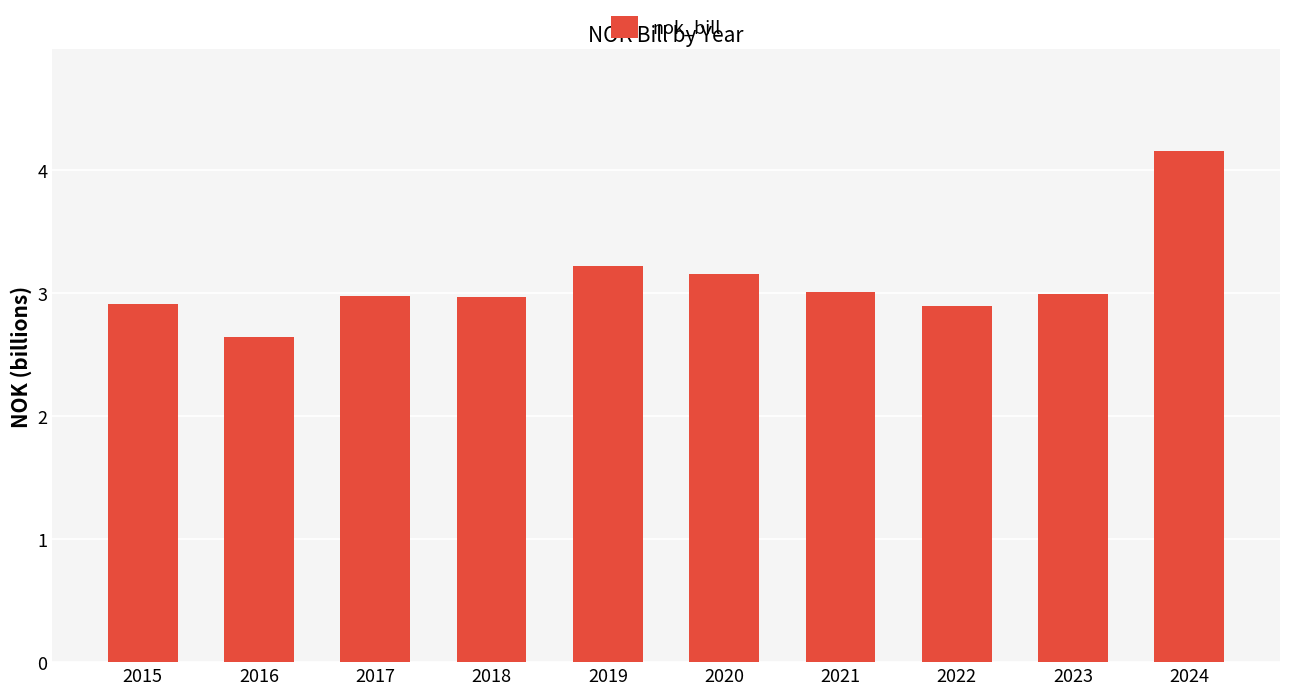

How many bars are there in total?

10